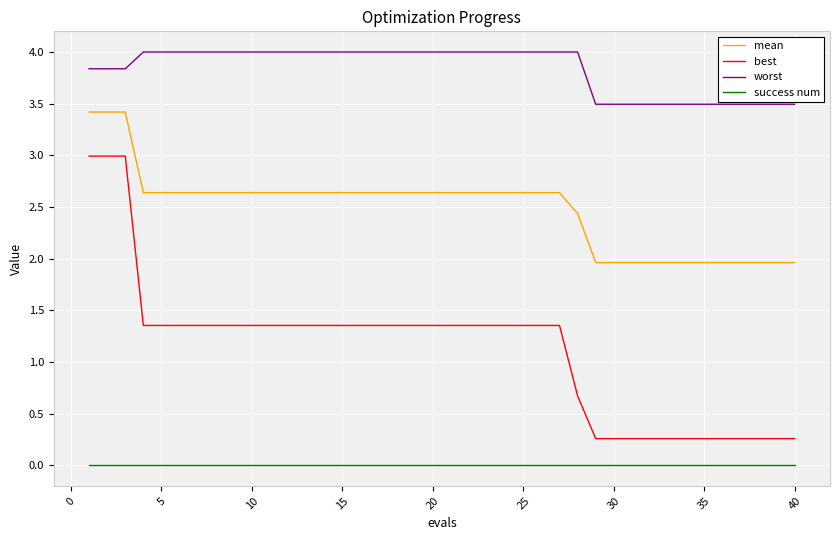

Which series has the largest total across all categories?

worst